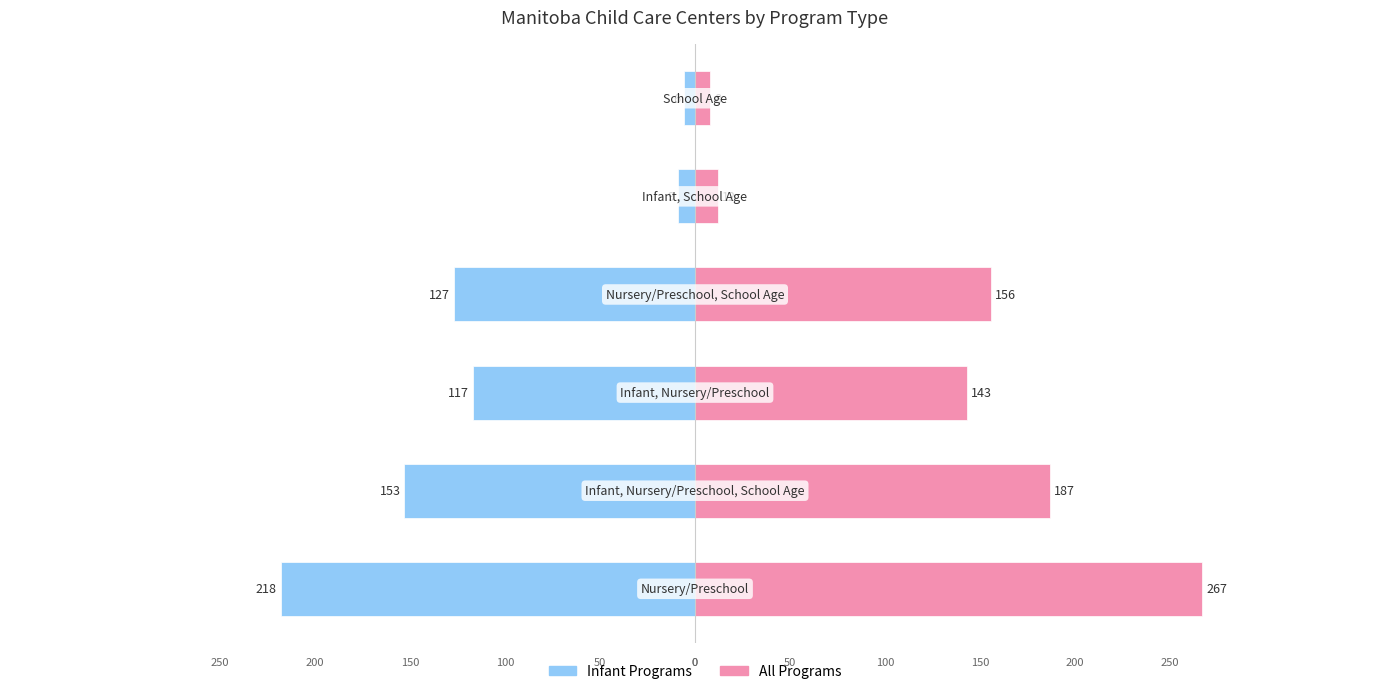

What is the sum of the All Programs values at 3 and 0?

423